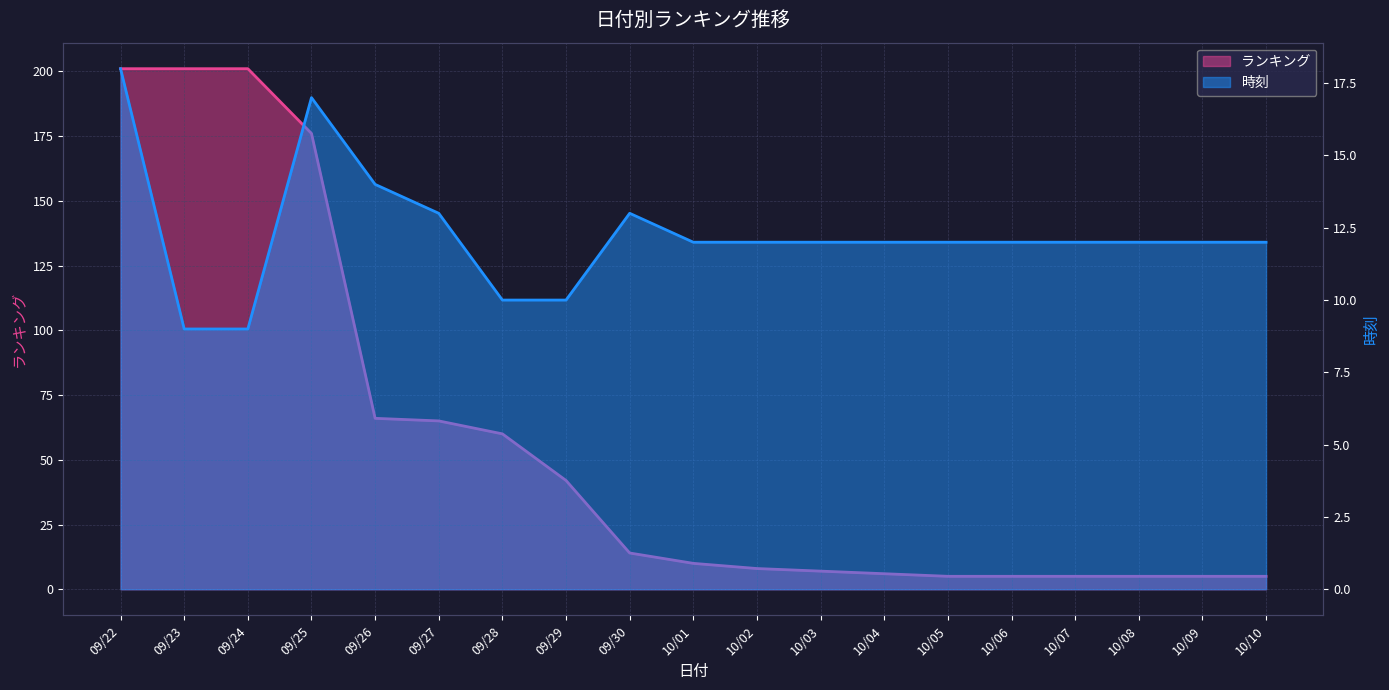

The ランキング series shows 8 at 10/02. True or false?

True